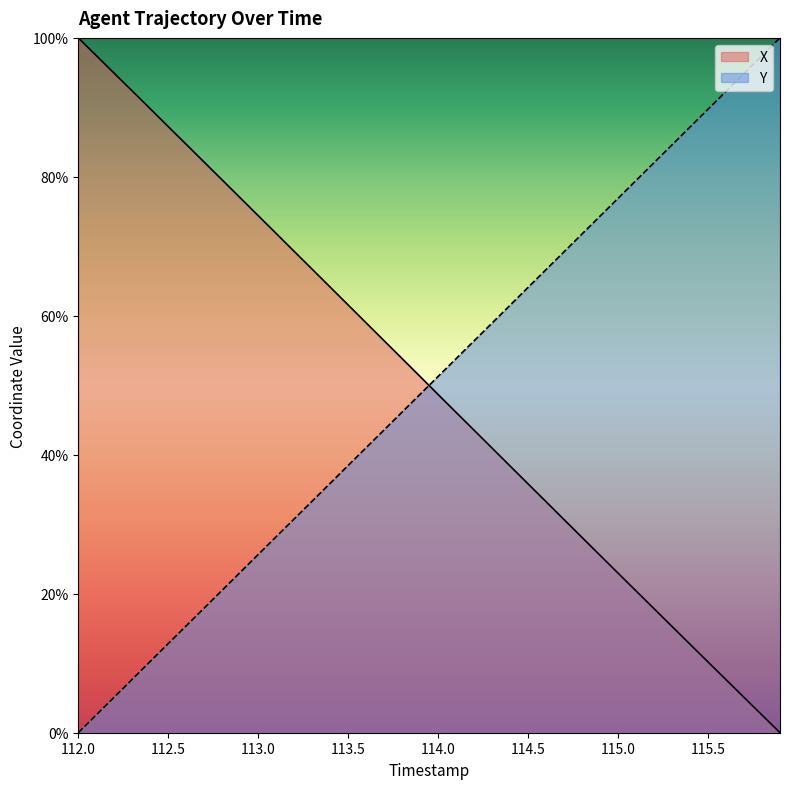

What is the approximate value of Y at 112.4?

10.3